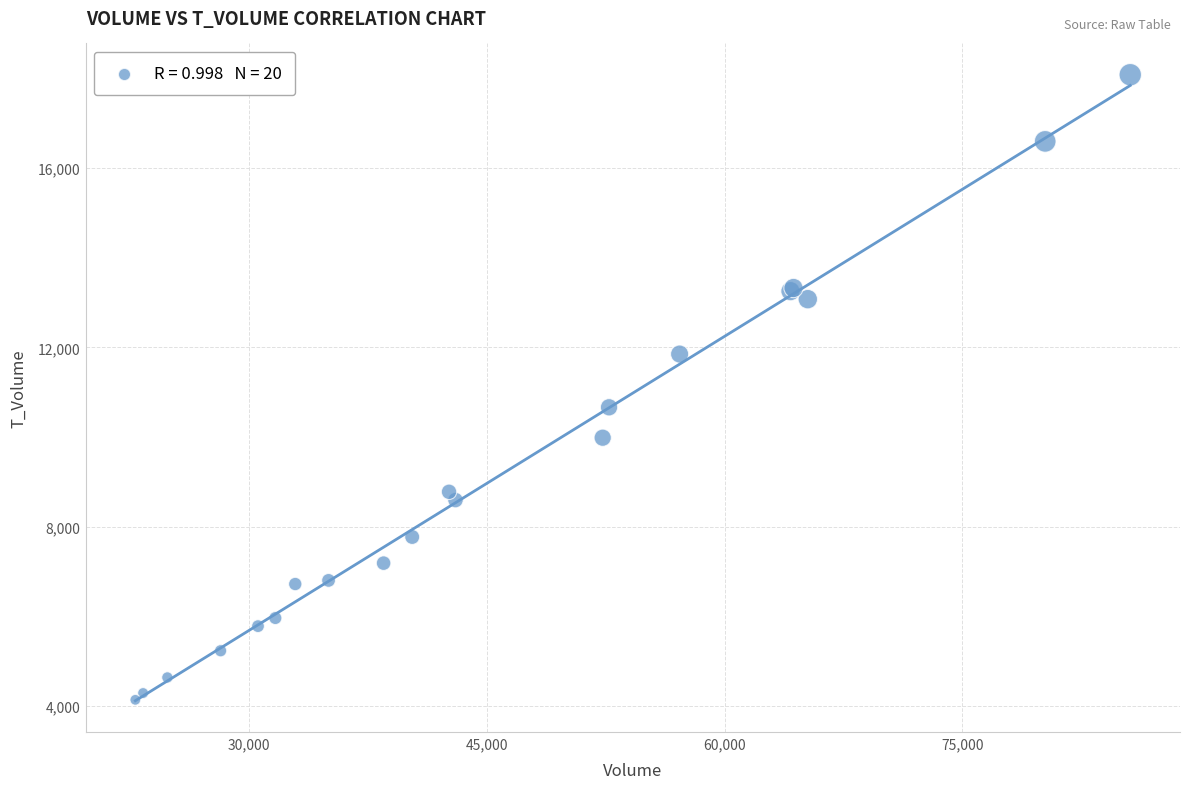

What Y value in the scatter plot is closest to 11110?

10664